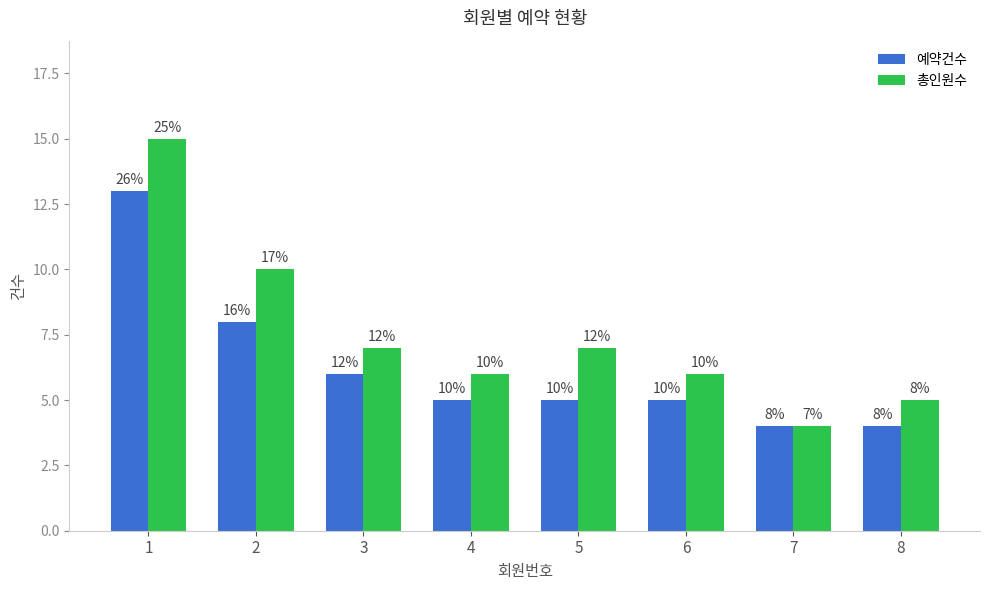

At how many categories does at least one series exceed 12?

1